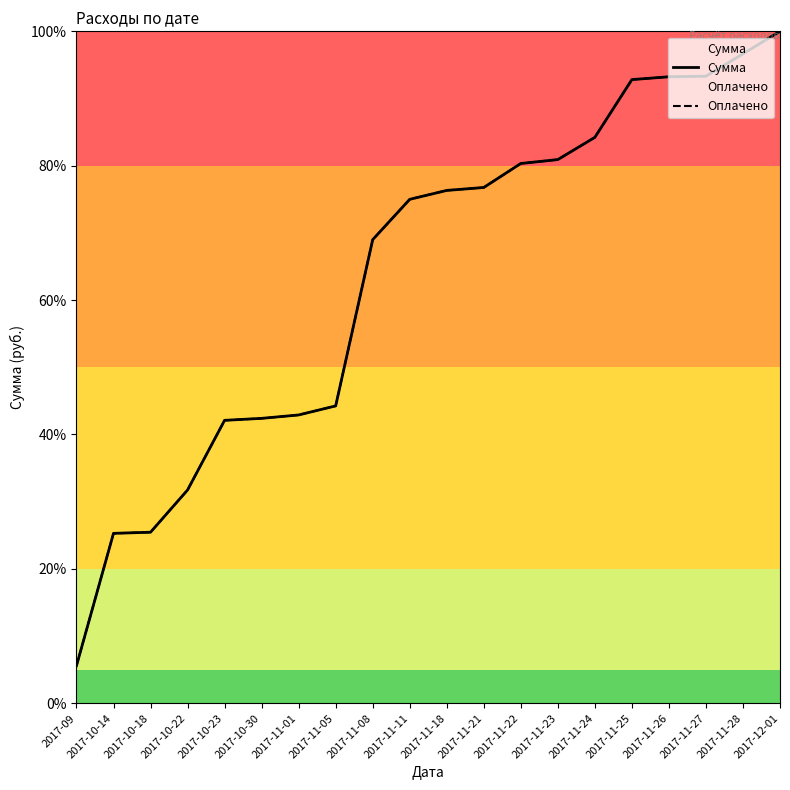

Is it true that Оплачено equals 25.3 at 2017-10-14?

True